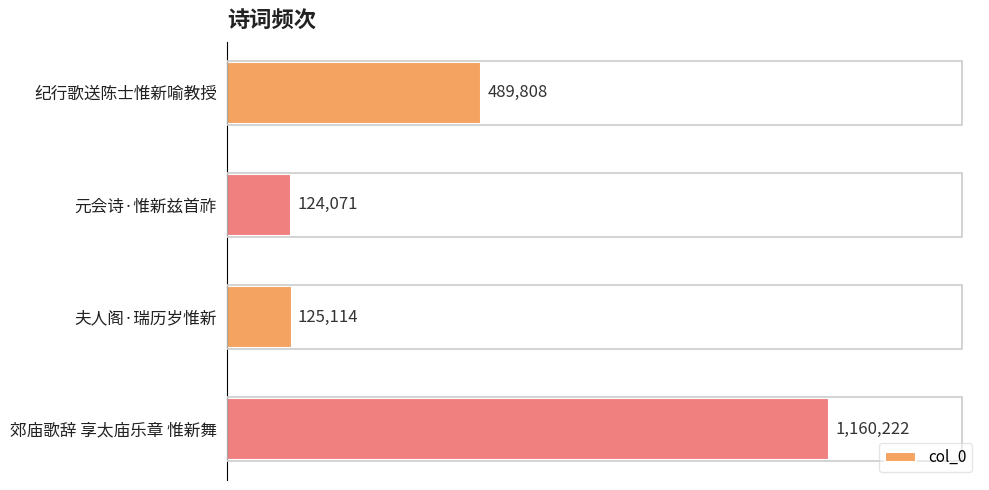

Reading top to bottom, extract all data points from this chart.

纪行歌送陈士惟新喻教授=489808	元会诗·惟新兹首祚=124071	夫人阁·瑞历岁惟新=125114	郊庙歌辞 享太庙乐章 惟新舞=1160222